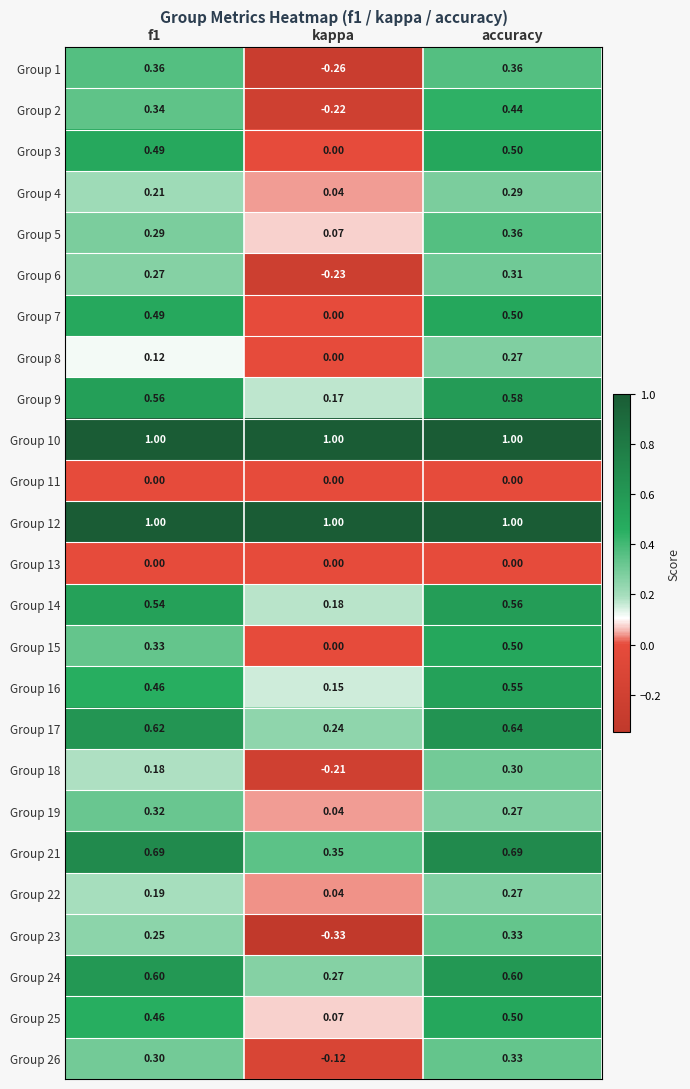

At which label is Group 25 closest to 0?

kappa